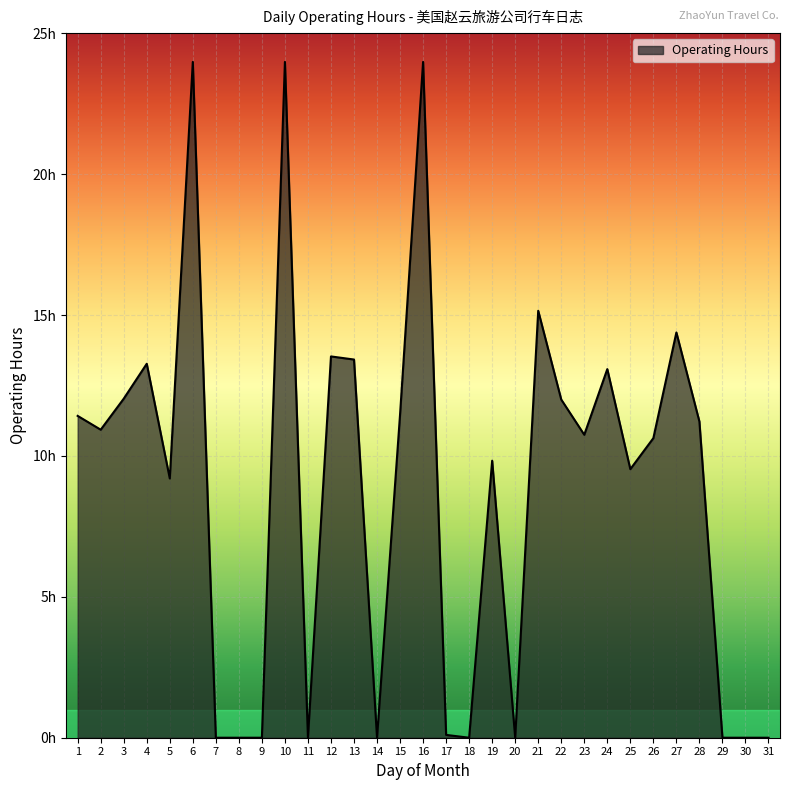

The value at 22 is 17.5. True or false?

False